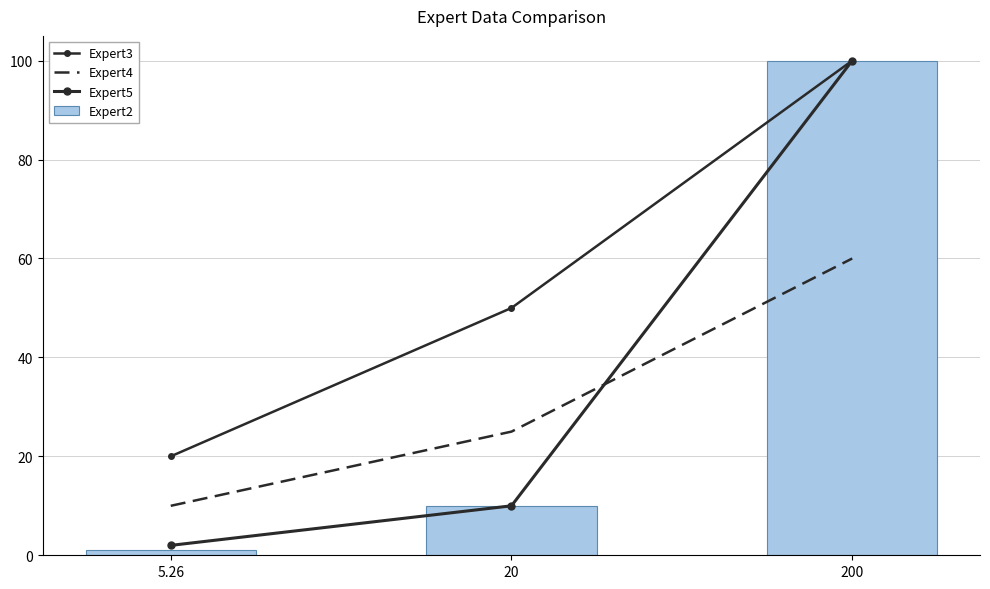

What is the average value of the Expert4 series?

32